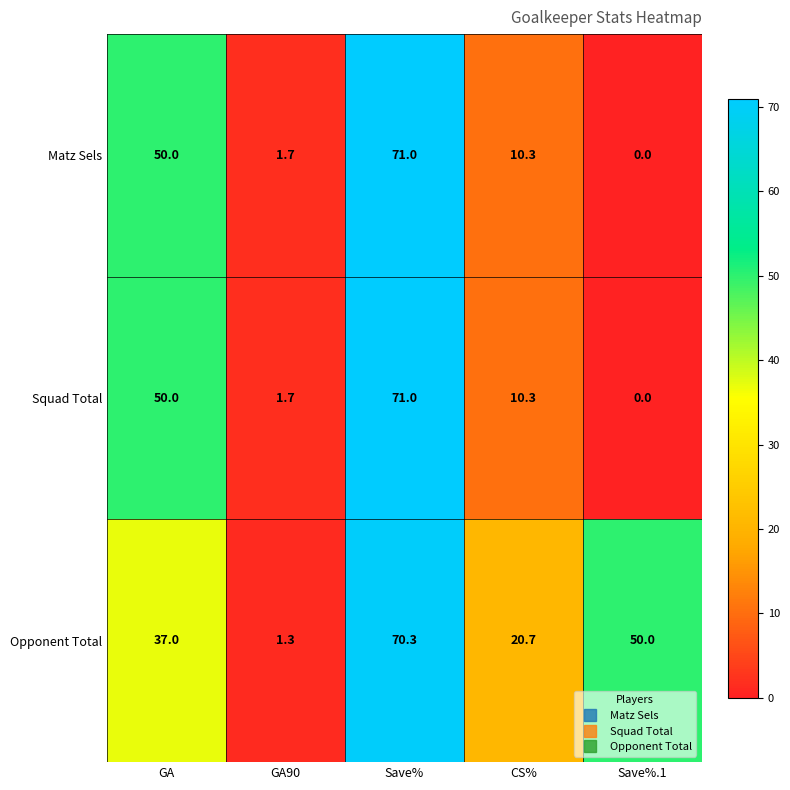

At which category is the sum across all series the highest?

Save%